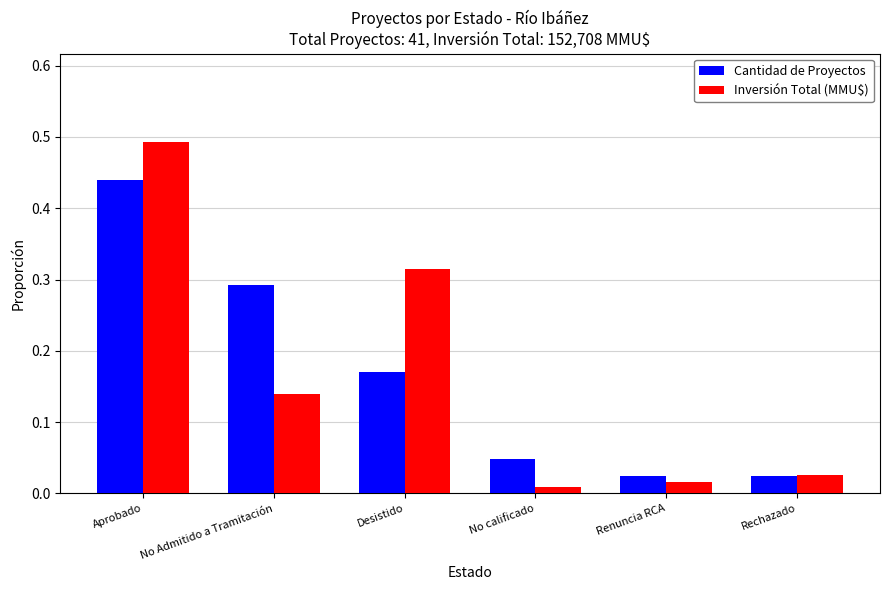

The Inversión Total (MMU$) series shows 0.9 at Aprobado. True or false?

False